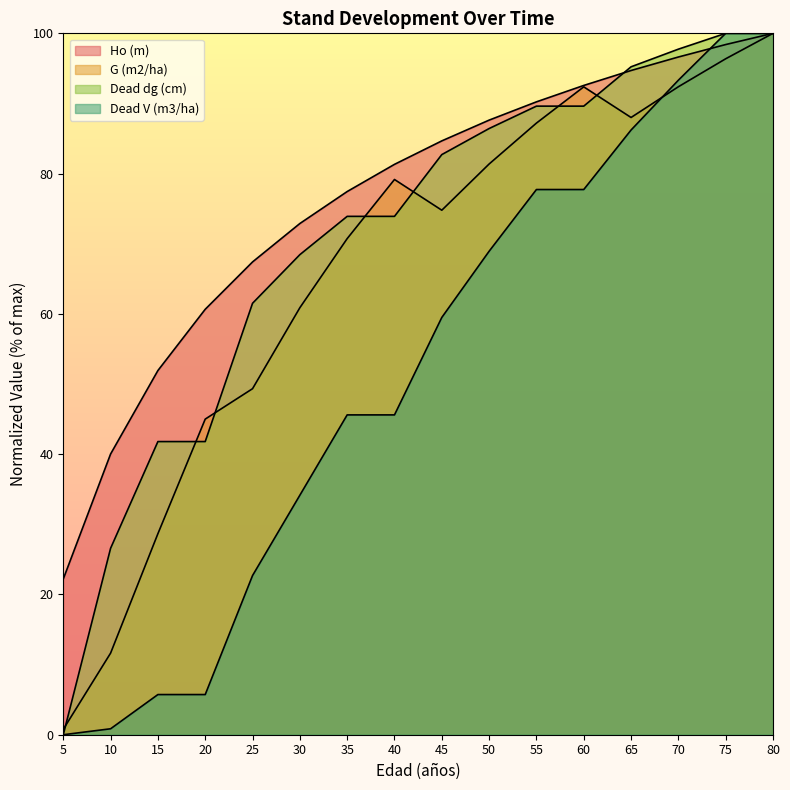

True or false: Dead V (m3/ha) has more than 1 interior local peaks.

False